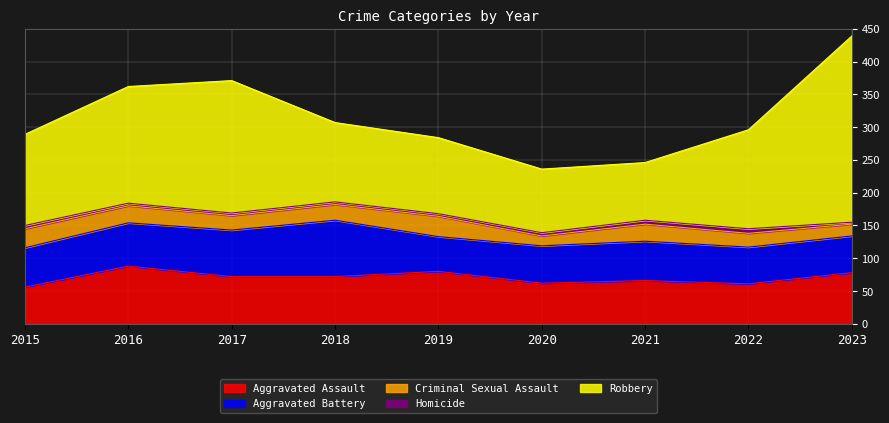

The value of Aggravated Assault at 2018 is 47. True or false?

False